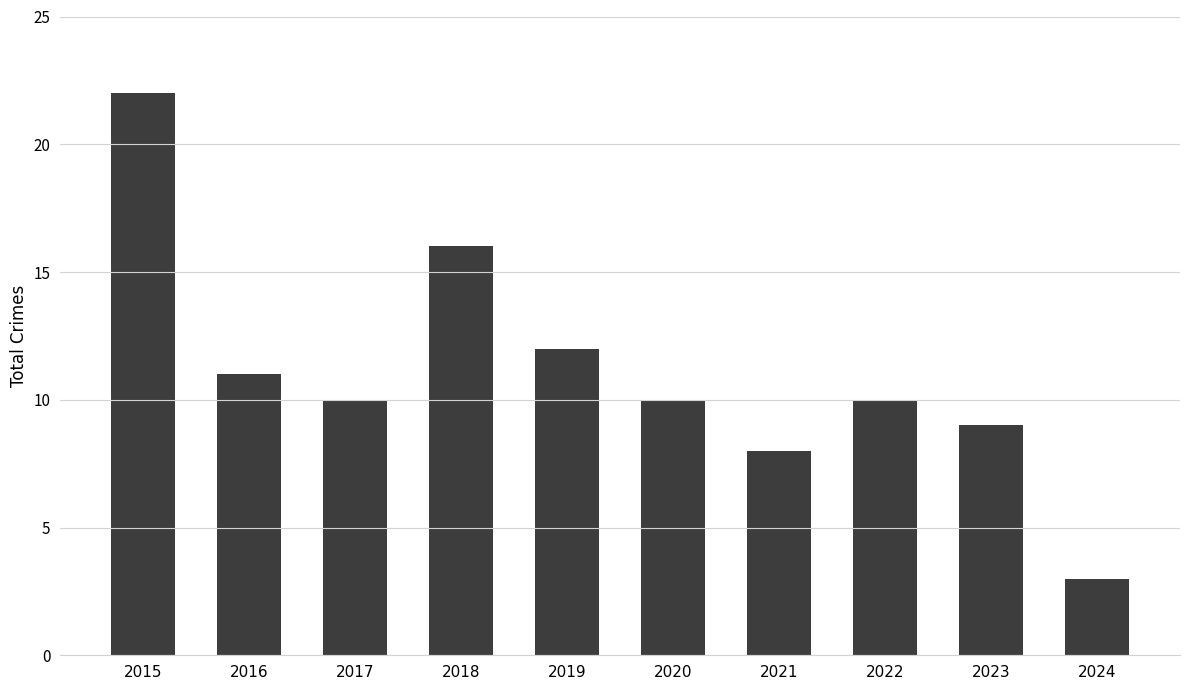

Reading right to left, what are all the values shown in this chart?

3	9	10	8	10	12	16	10	11	22